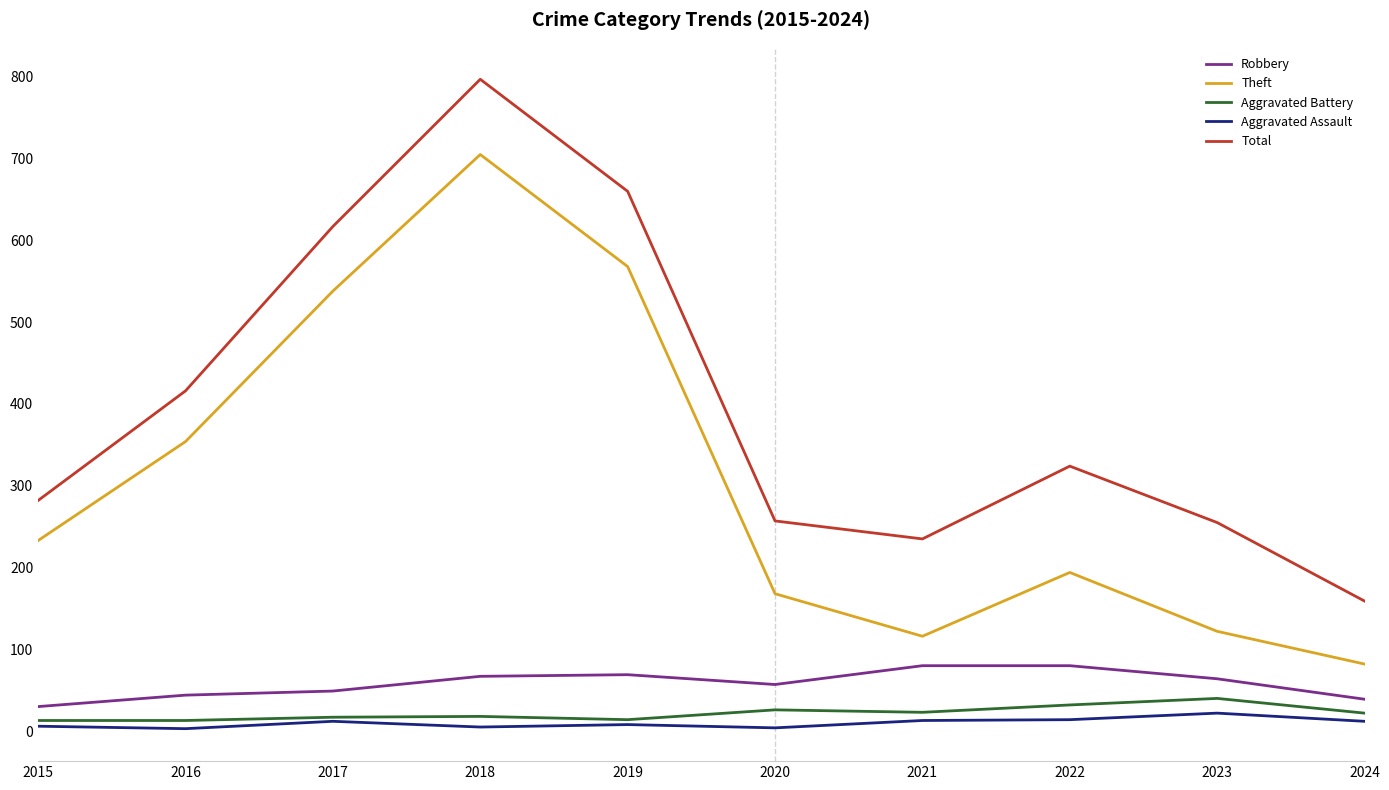

What is the sum of the Aggravated Battery values at 2017 and 2019?

31